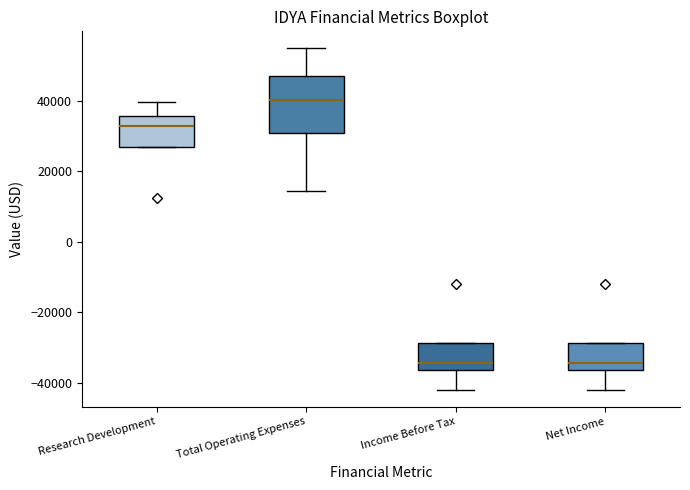

Reading left to right, read every box against the y-axis: the position of its median line, the range the box covers, and the ends of its whiskers. The values are not printed on the chart, so give them approximately, as read against the axis.

Research Development: median 34000, box 26000 to 36000, whiskers 26000 to 40000
Total Operating Expenses: median 40000, box 30000 to 46000, whiskers 14000 to 54000
Income Before Tax: median -34000, box -36000 to -28000, whiskers -42000 to -28000
Net Income: median -34000, box -36000 to -28000, whiskers -42000 to -28000